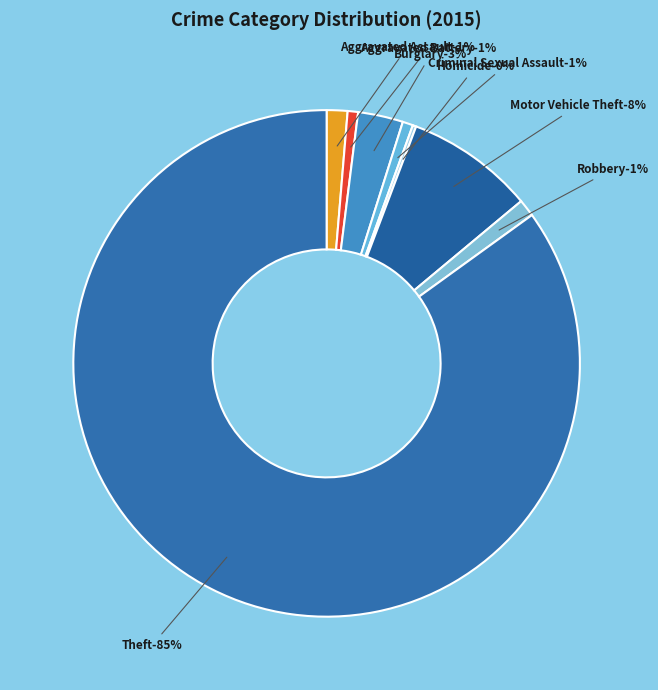

To the nearest percent, what is the combined percentage of Criminal Sexual Assault and Burglary?

4%